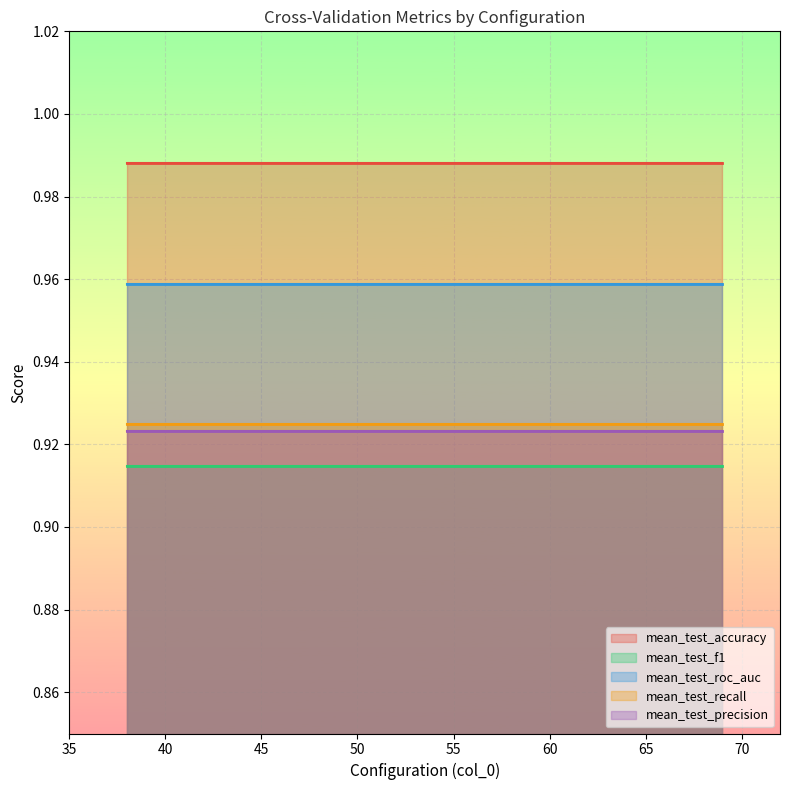

Which series has the largest total across all categories?

mean_test_accuracy